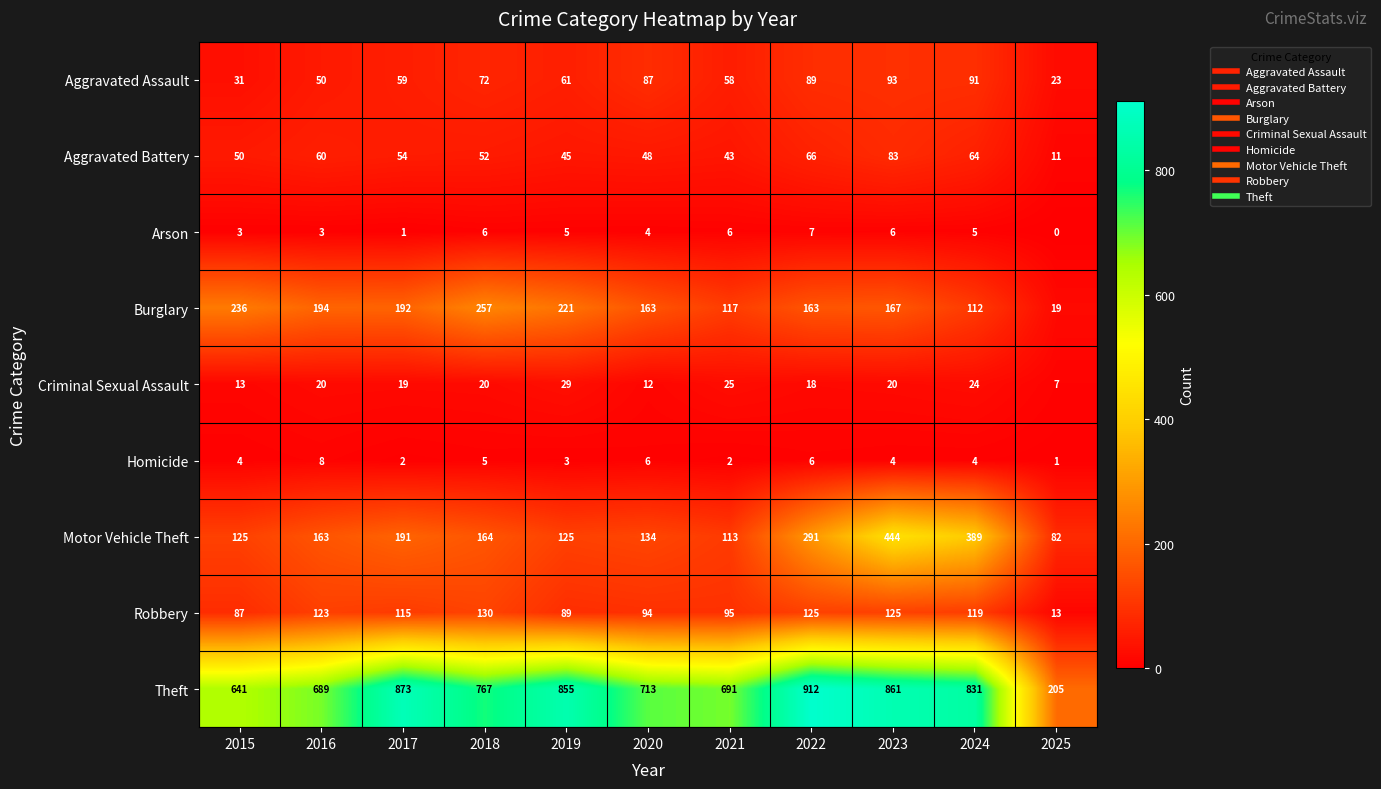

The Arson series shows 7 at 2019. True or false?

False